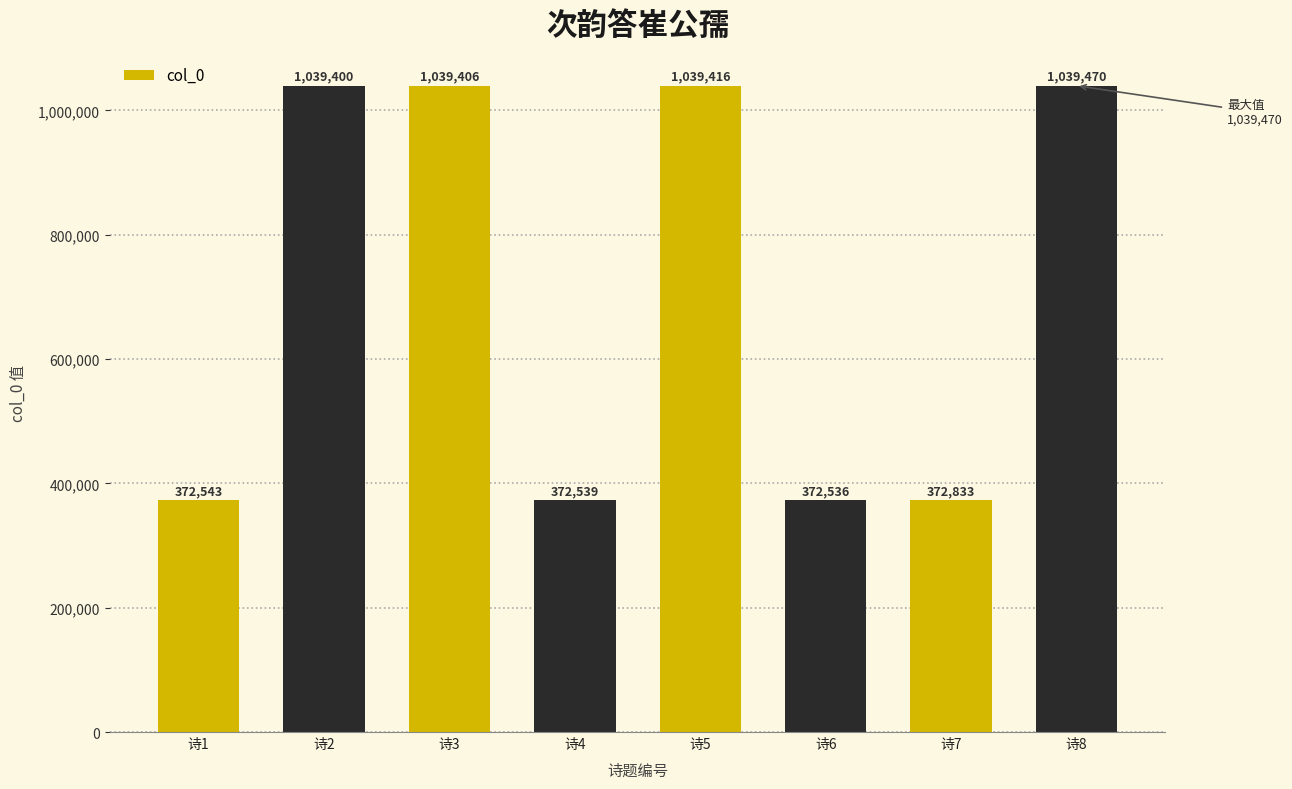

How many categories are shown in the chart?

8